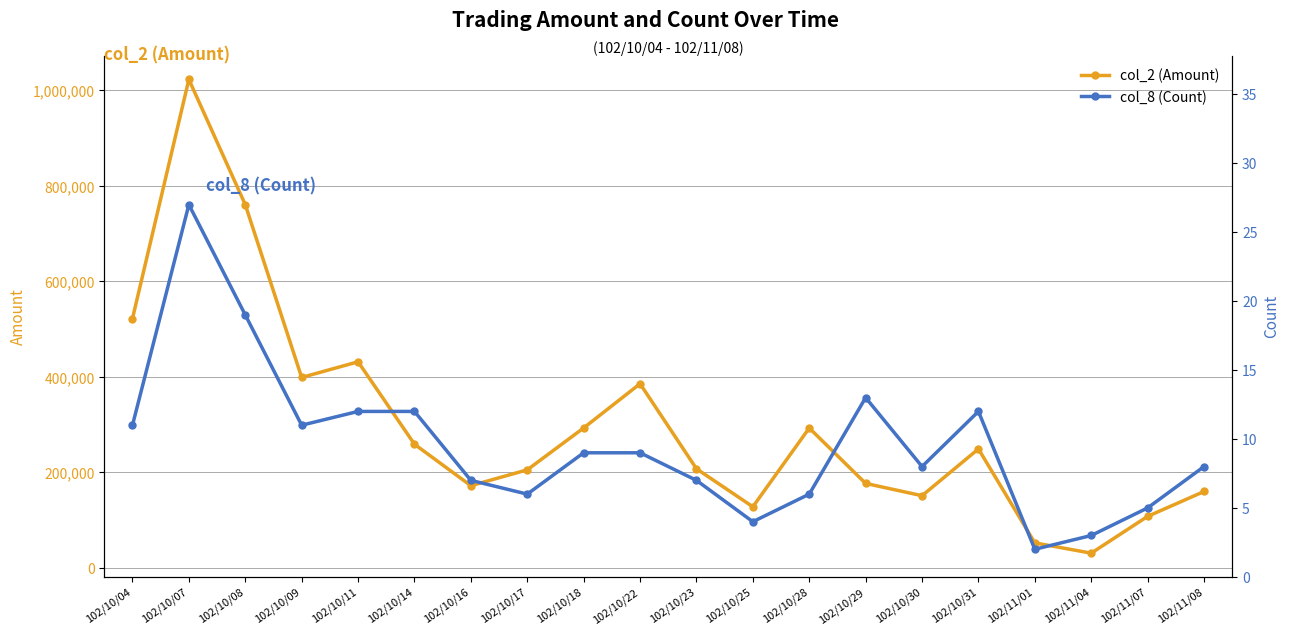

What is the approximate value of col_8 (Count) at 102/10/09, to the nearest 5?

10